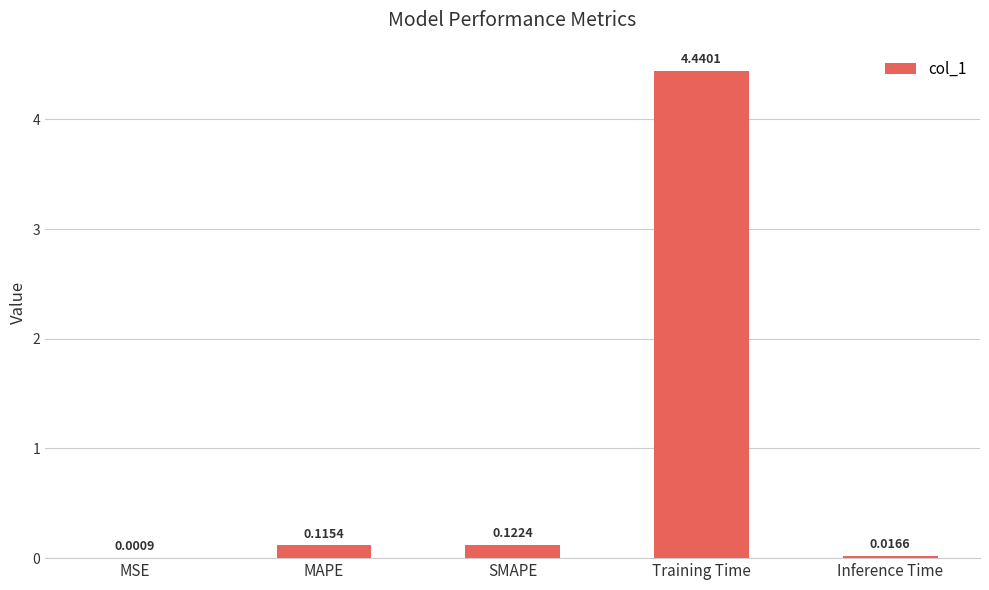

What is the sum of all values?

4.7